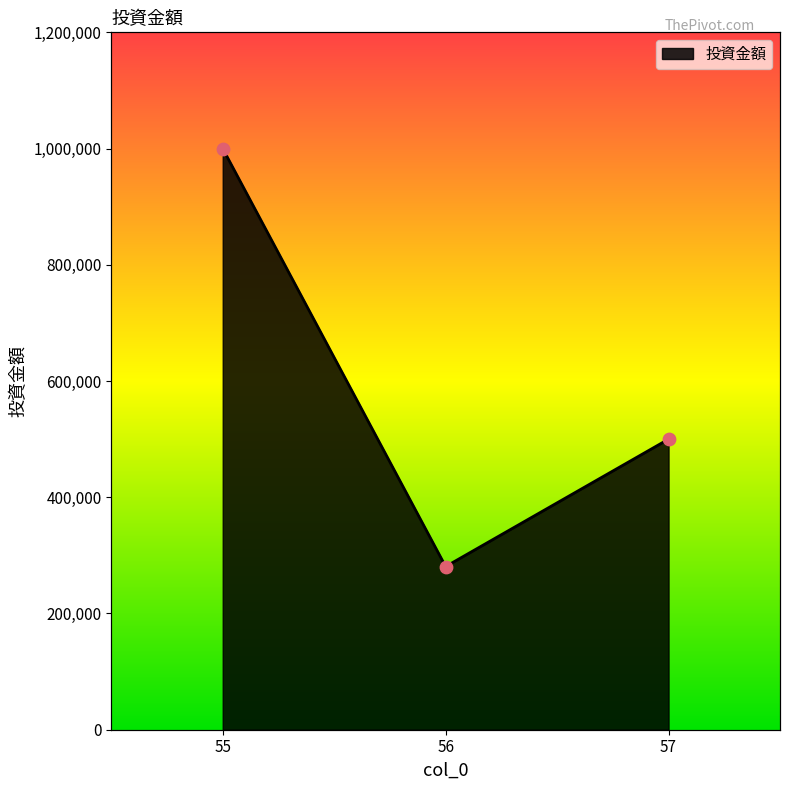

What is the change in value from 55 to 57?

-500000